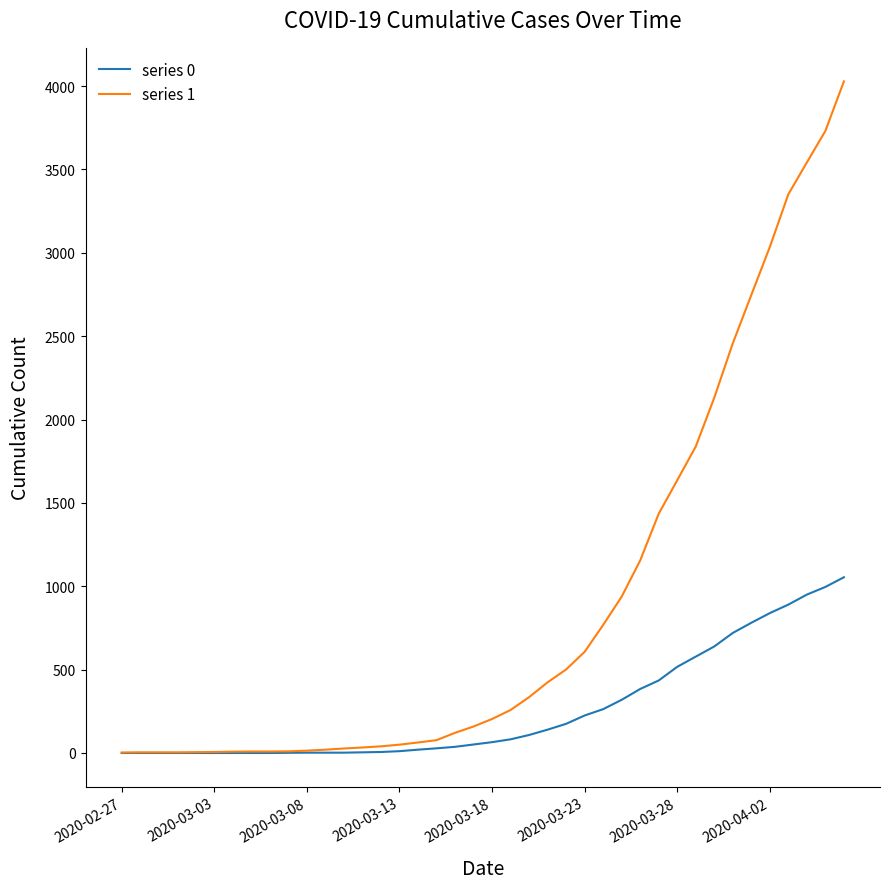

What is the greatest value displayed?

4028